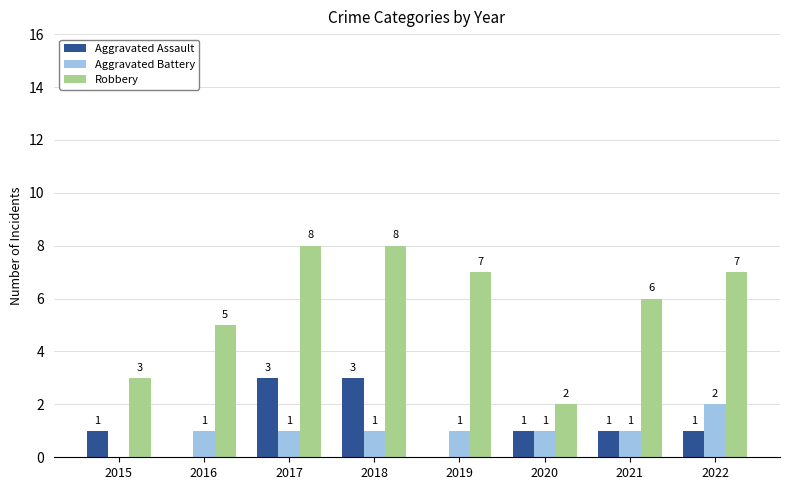

What is the difference between the Robbery values at 2017 and 2022?

1